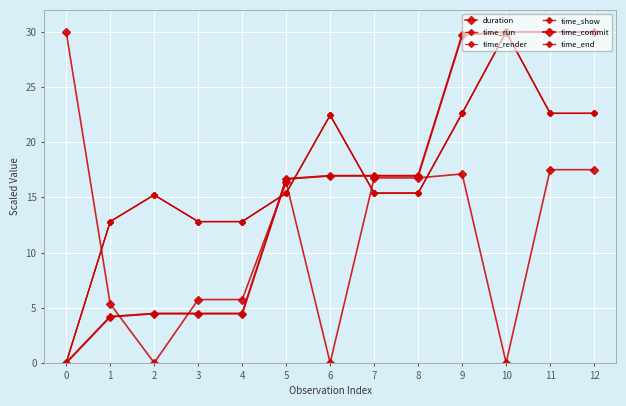

How many data points in duration are above 16?

7